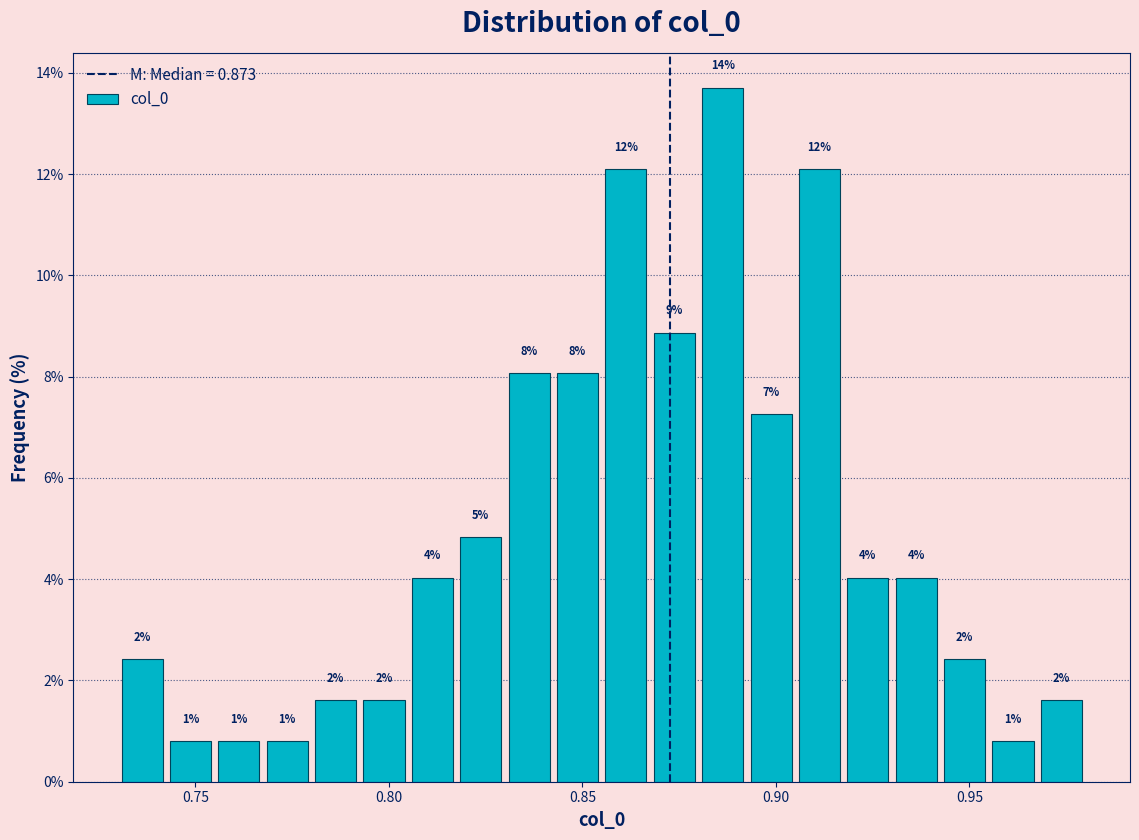

Read against the x-axis, roughly where is the centre of the tallest bar?

0.885